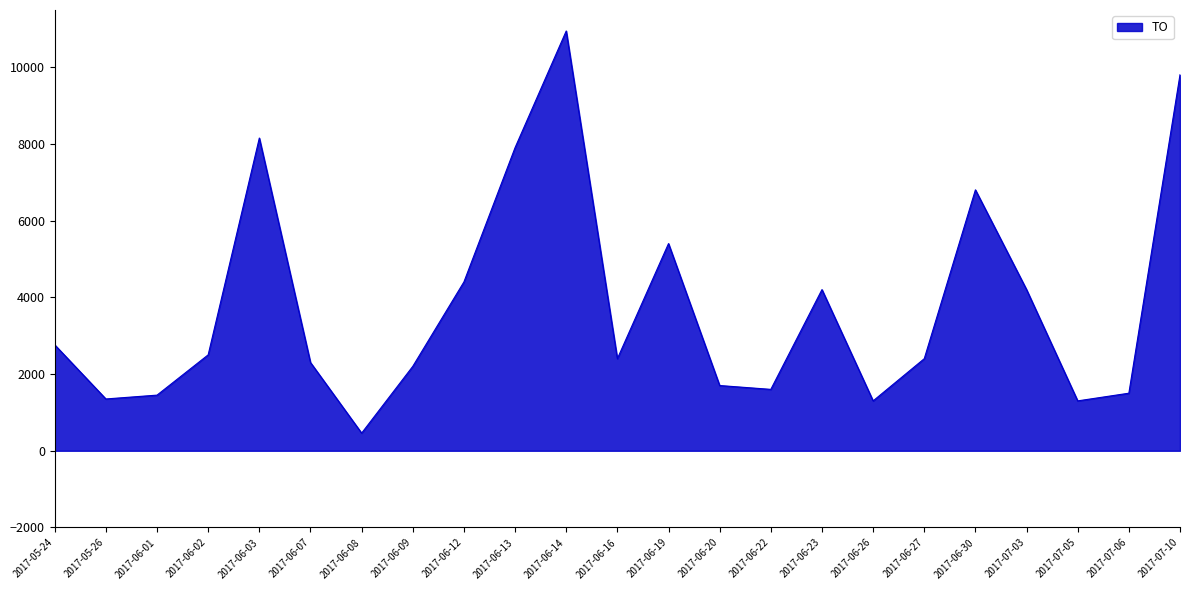

Where is the first local maximum?

2017-06-03